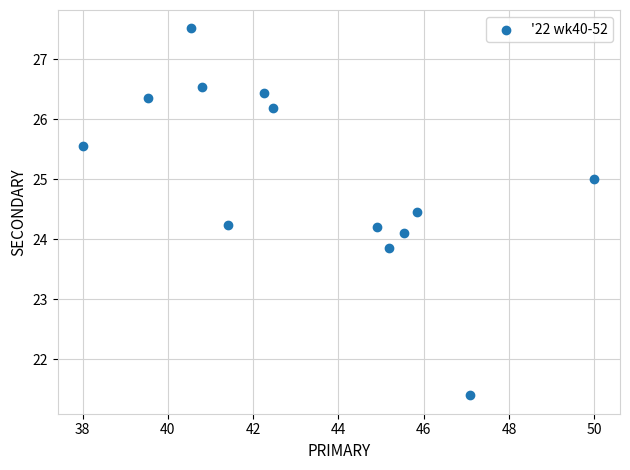

What is the range of X values (max minus min)?

12.0